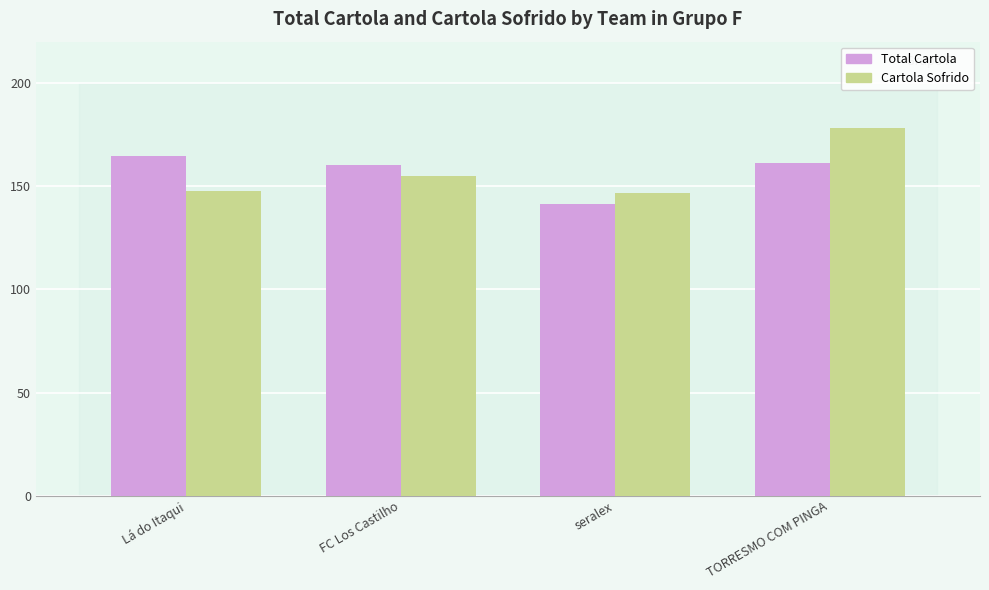

What is the sum of all Total Cartola values?

627.5